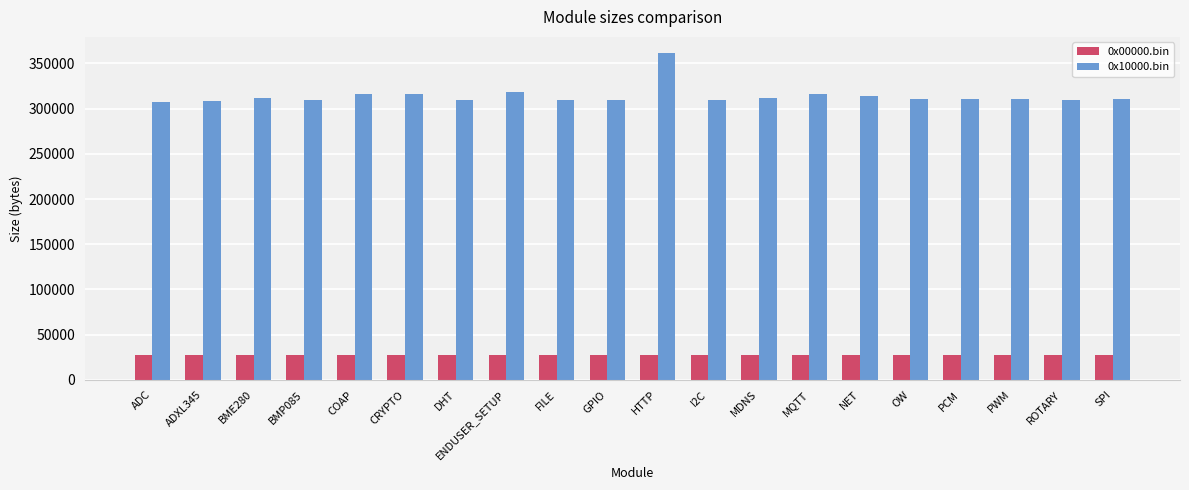

How many bars are there in total?

40